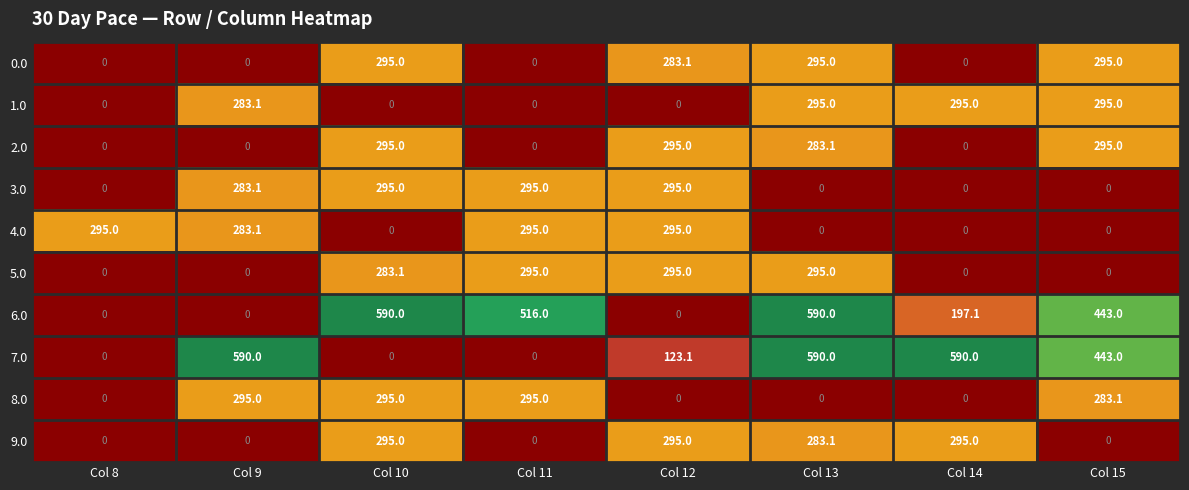

At which label does 4.0 first exceed 283?

Col 8